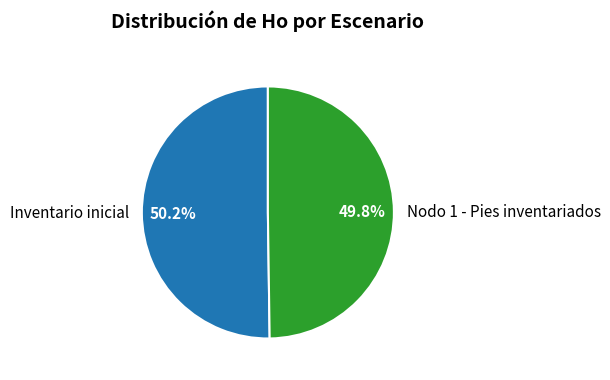

Count the number of slices in the pie.

2